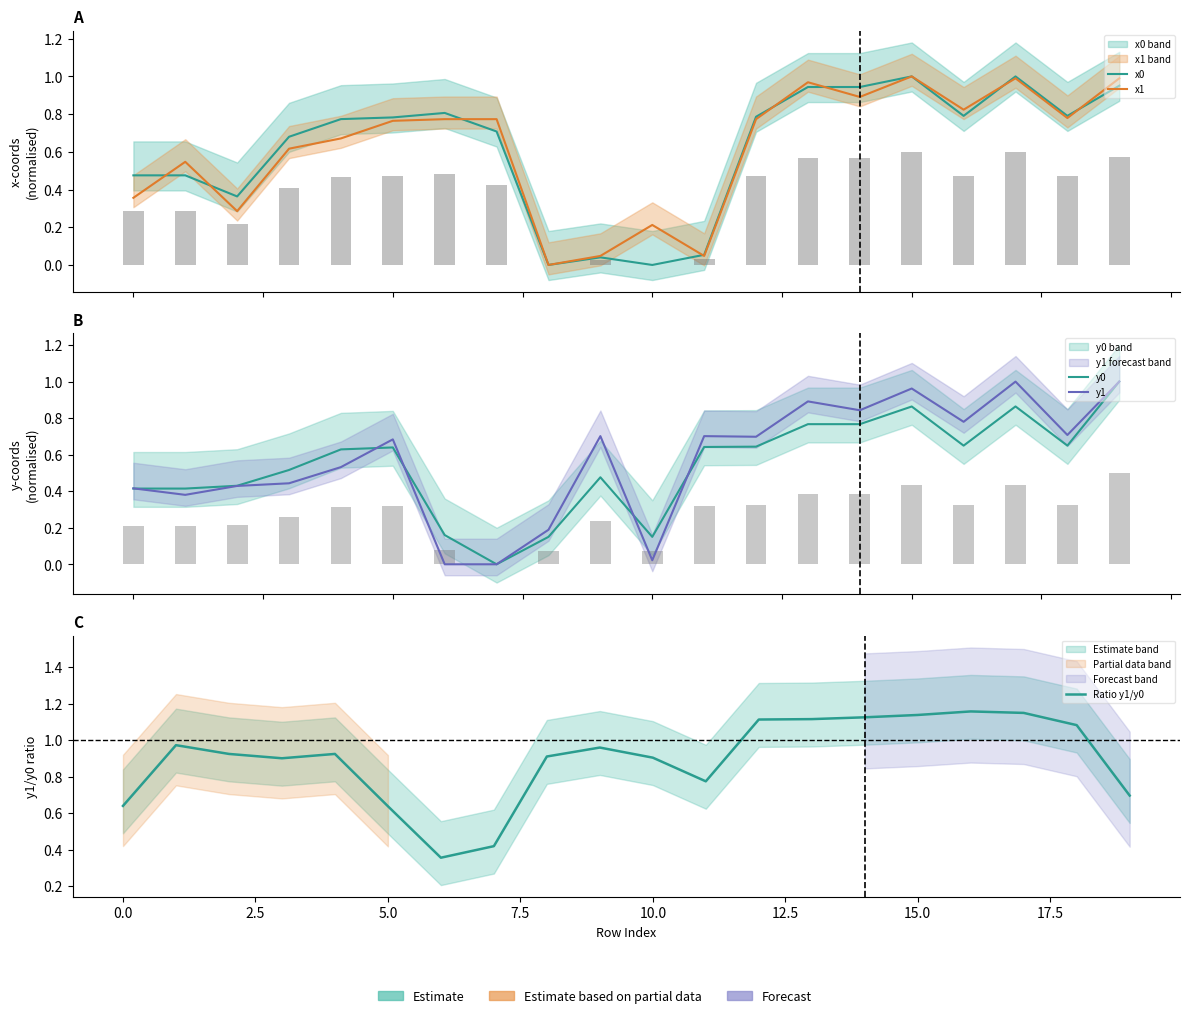

How many groups of bars are there?

20